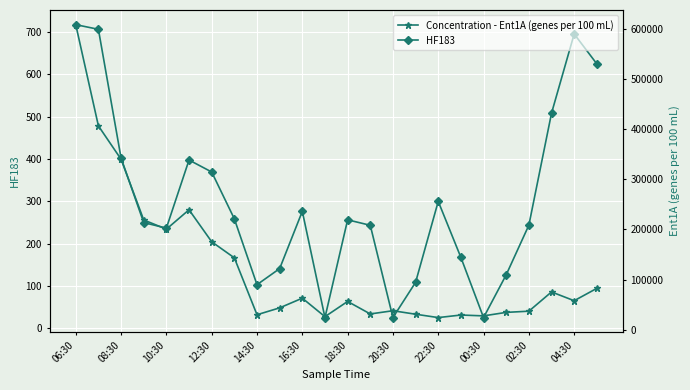

Count the number of data series in this chart.

2